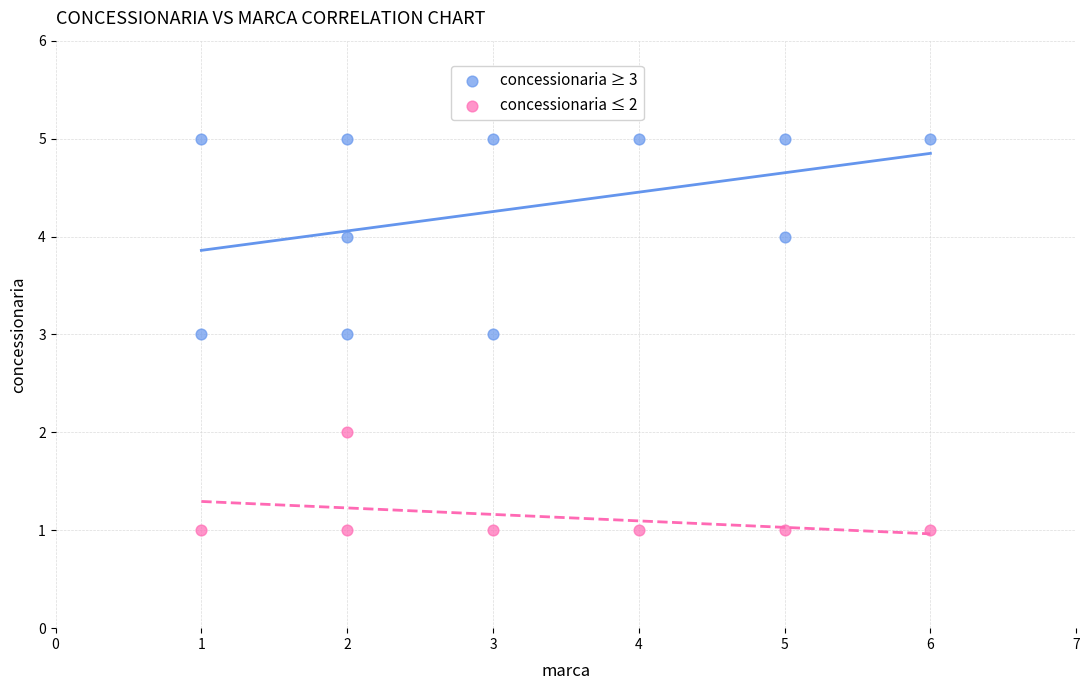

Which series has the largest Y range (max minus min)?

concessionaria ≥ 3